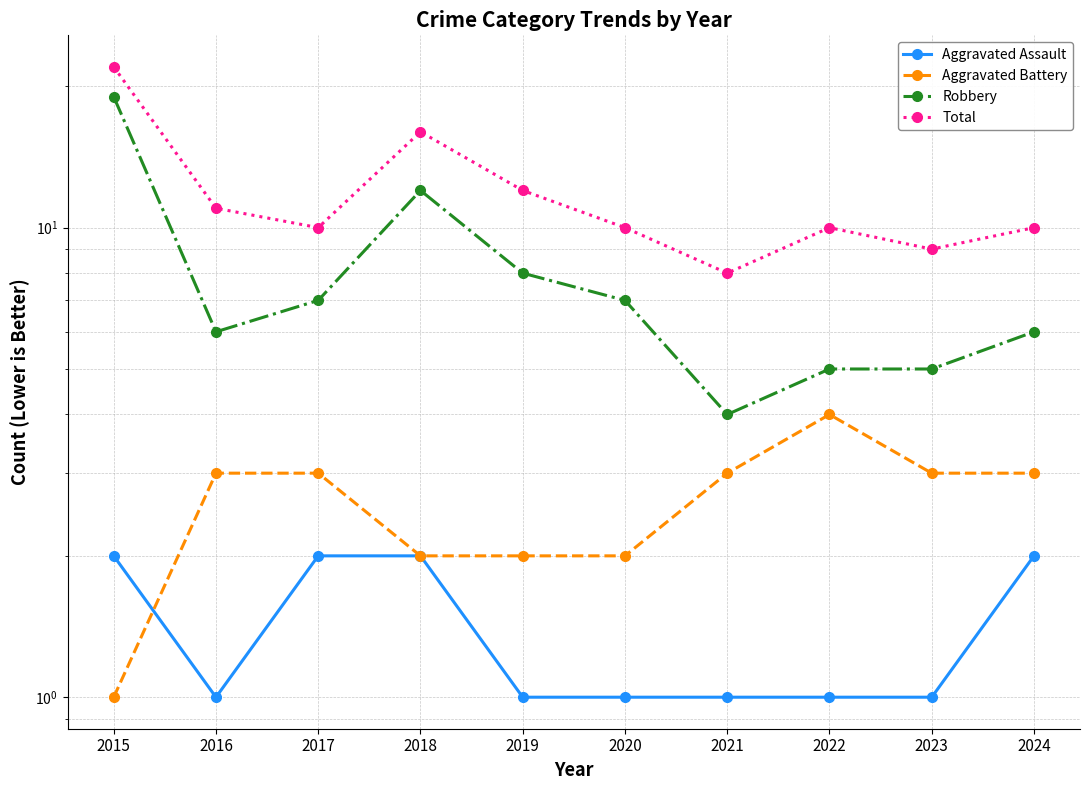

Is this an area chart (filled region under the line)?

No